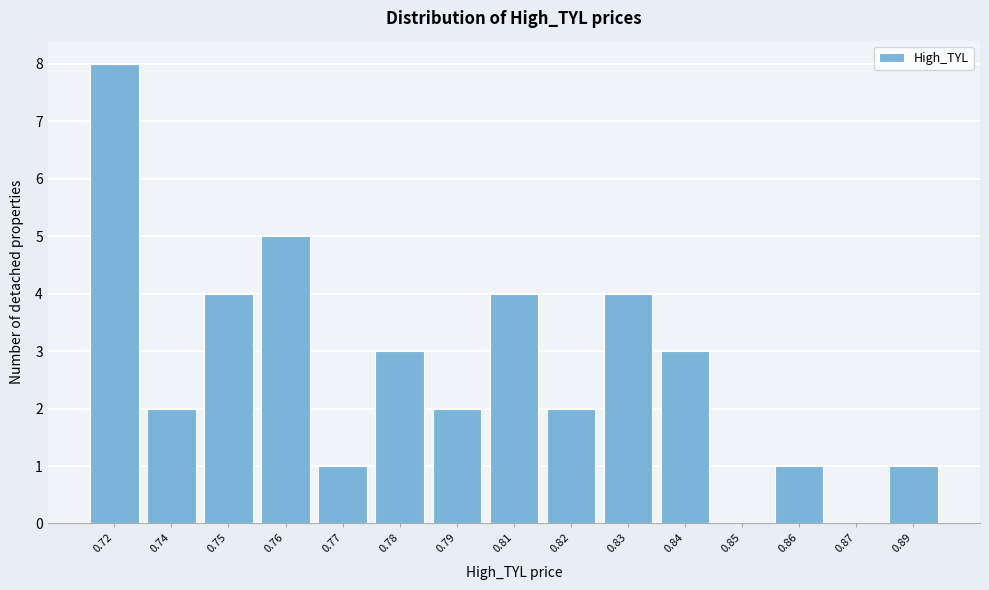

Reading right to left, list all the values displayed in this chart.

0.89=1	0.87=0	0.86=1	0.85=0	0.84=3	0.83=4	0.82=2	0.81=4	0.79=2	0.78=3	0.77=1	0.76=5	0.75=4	0.74=2	0.72=8